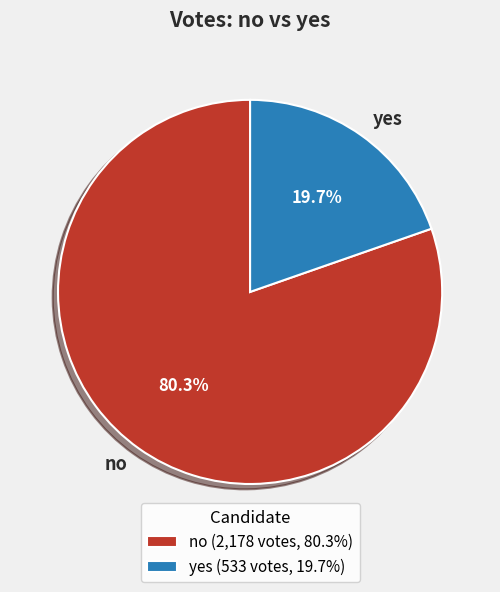

To the nearest percent, what is the average slice percentage?

50%